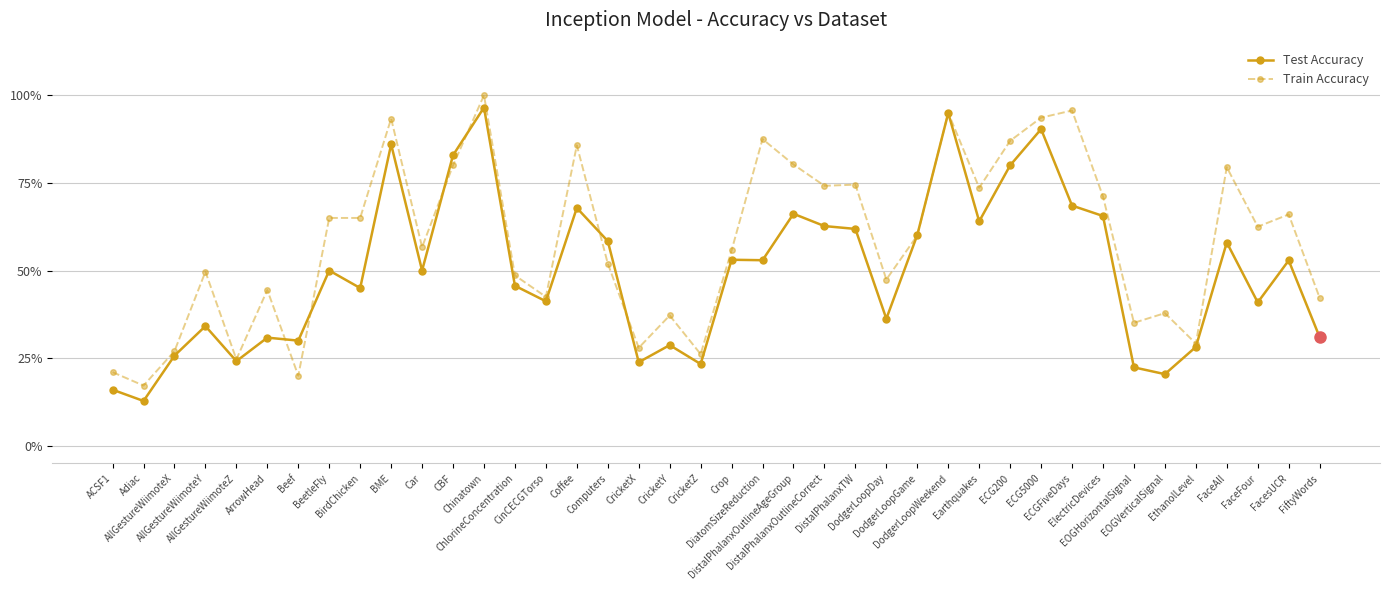

What is the sum of the Train Accuracy values at BeetleFly and DodgerLoopDay?

1.1